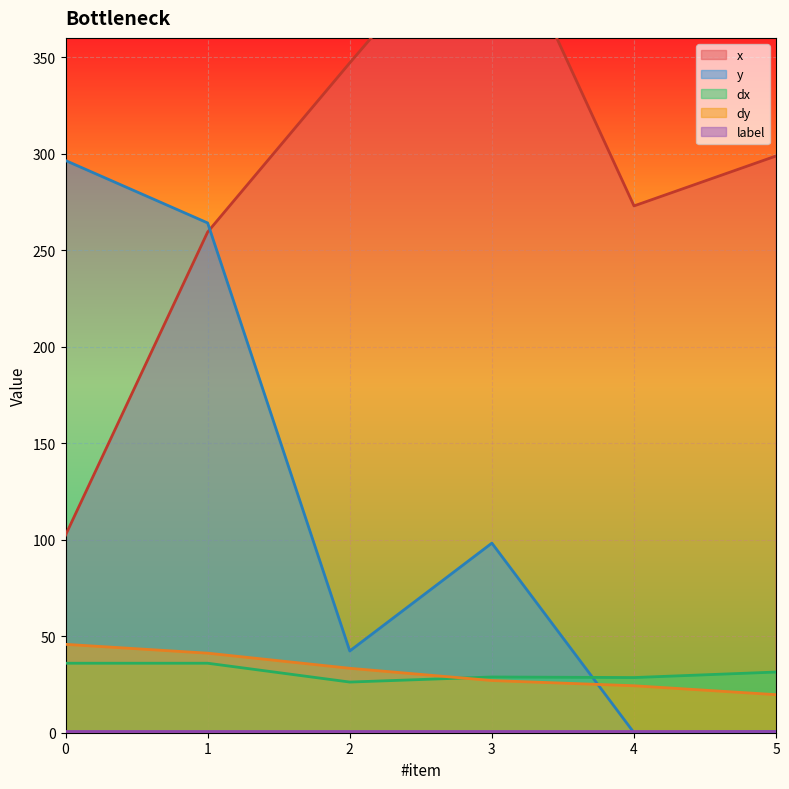

How many positive values does the y series have?

5